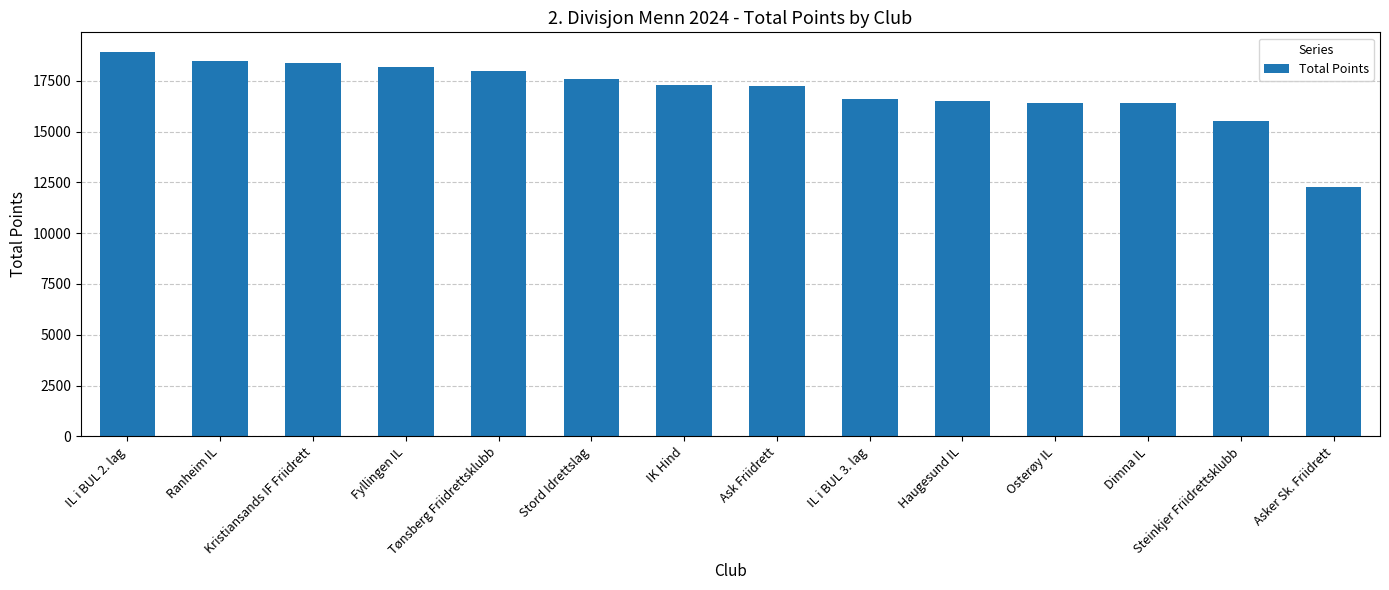

What is the label of the 10th bar from the right?

Tønsberg Friidrettsklubb